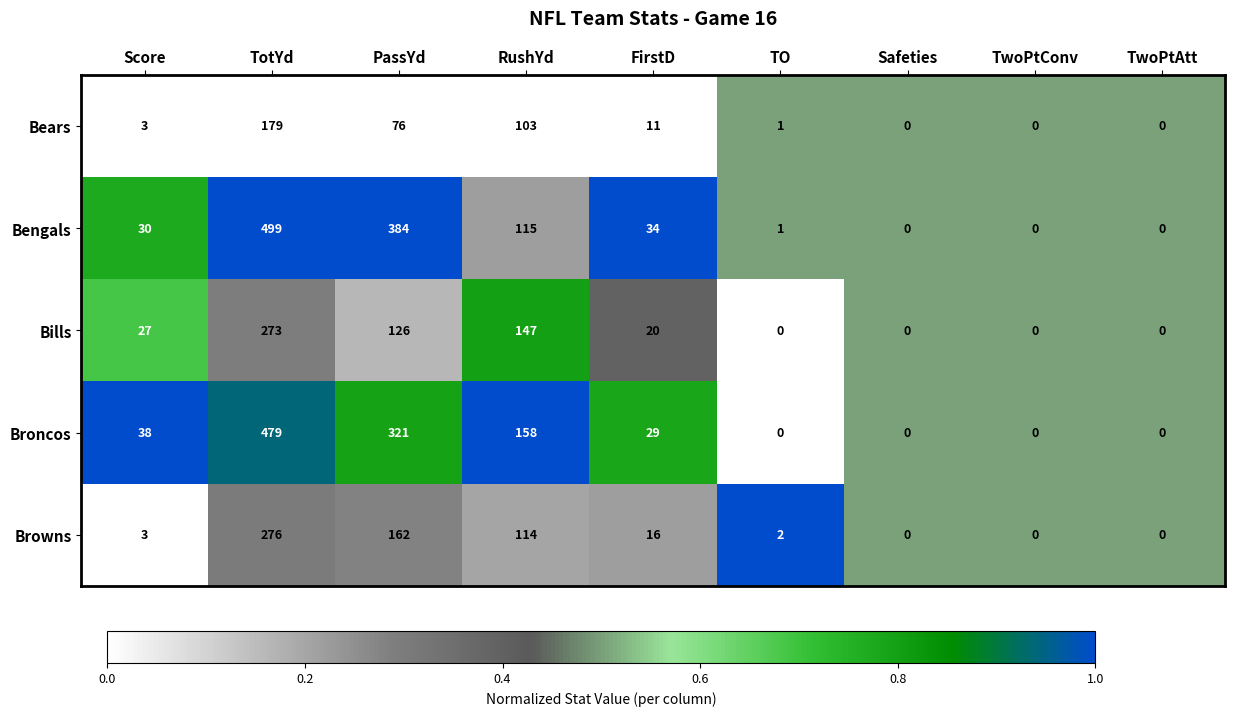

At FirstD, list the series in order from smallest to largest.

Bears, Browns, Bills, Broncos, Bengals